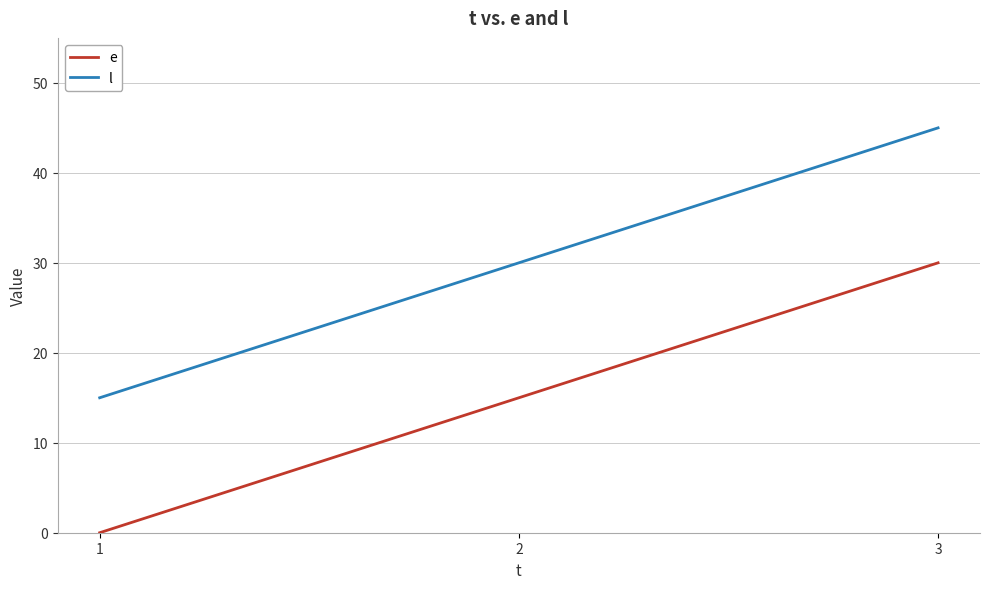

What is the difference between the maximum and minimum values in the e series?

30